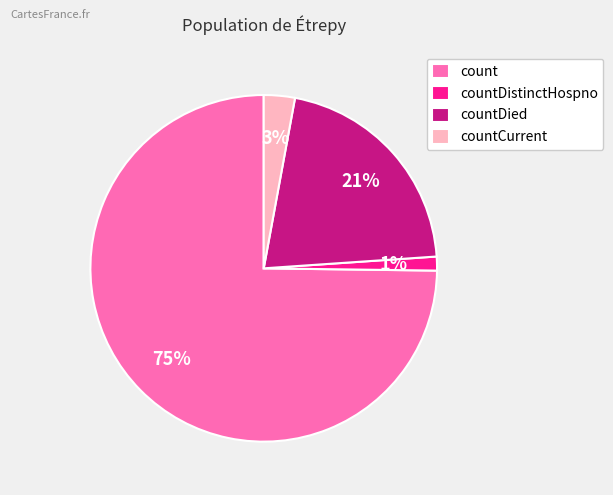

To the nearest percent, what is the average slice percentage?

25%